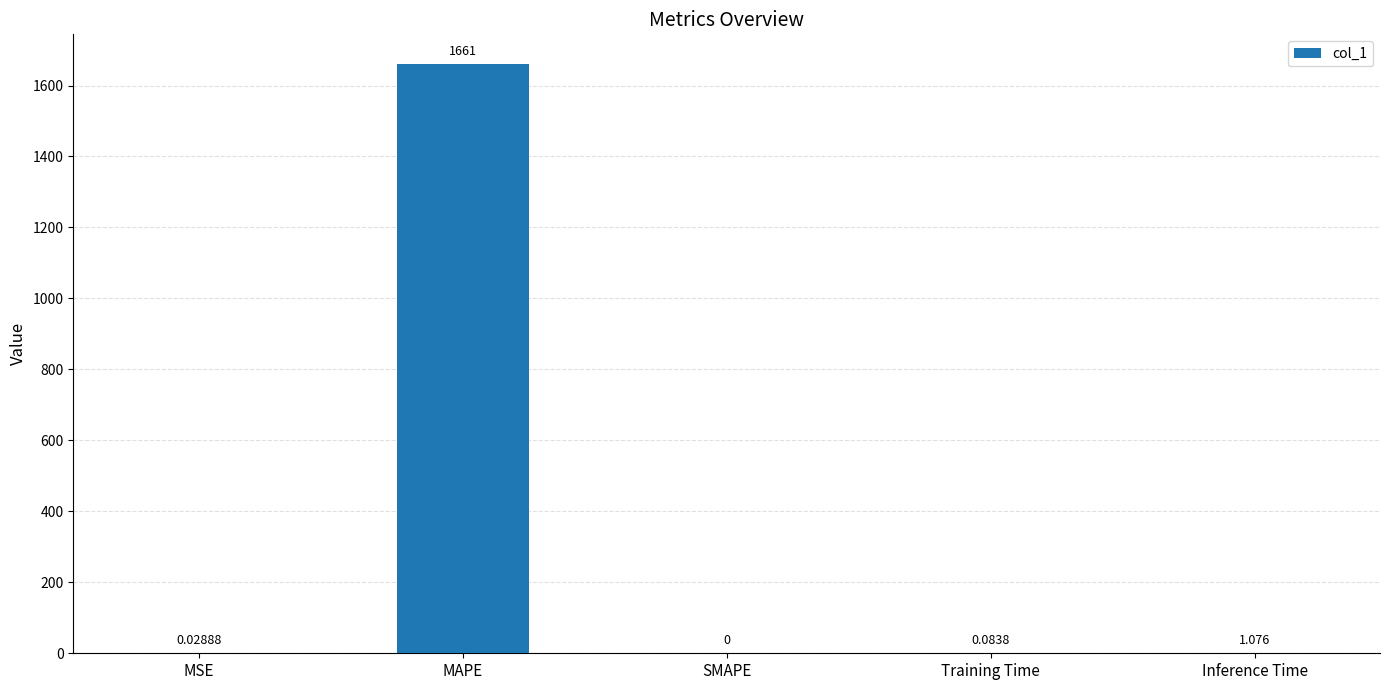

At which category does the chart reach its peak across all series?

MAPE